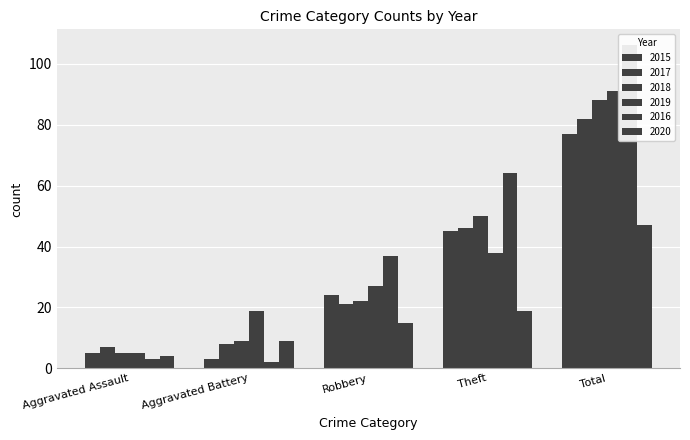

Which series has the widest spread of values?

2016